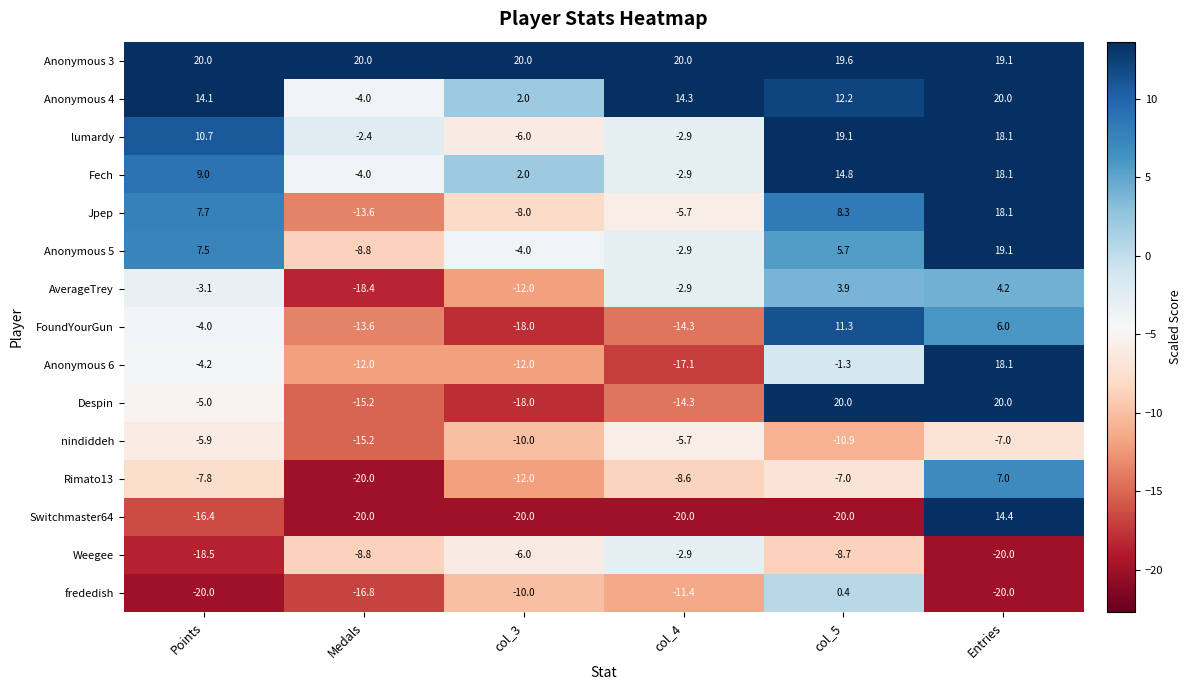

The Jpep series shows 8.3 at col_5. True or false?

True